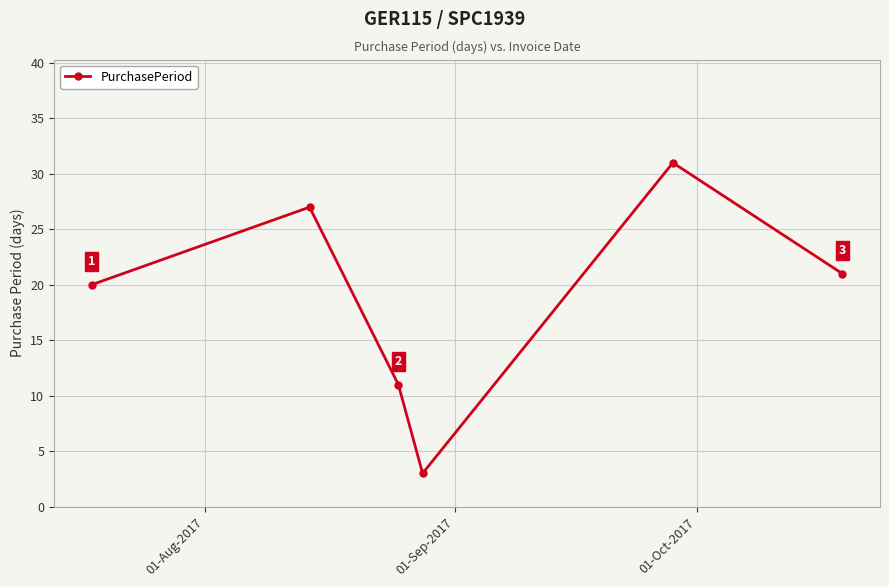

Reading left to right, what are all the values shown in this chart?

20	27	11	3	31	21